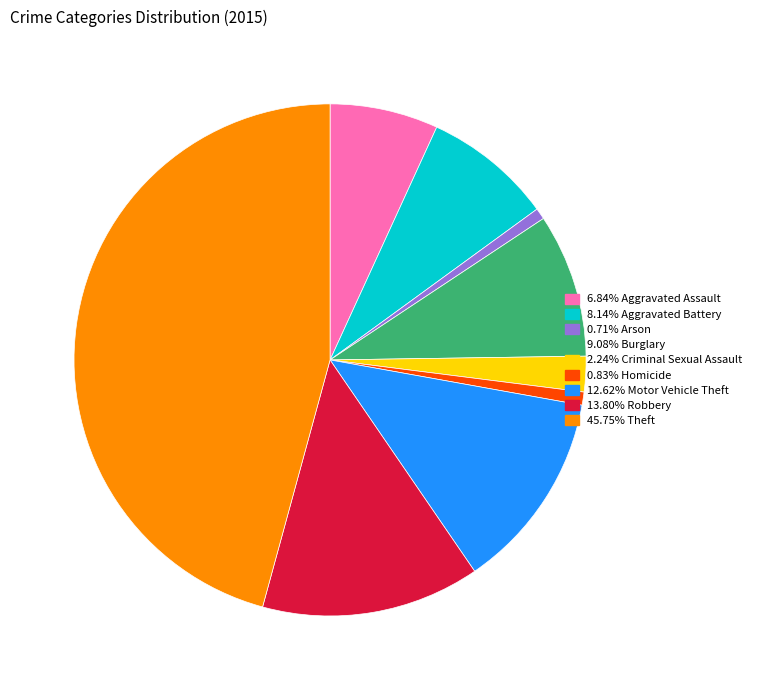

Count the number of slices in the pie.

9